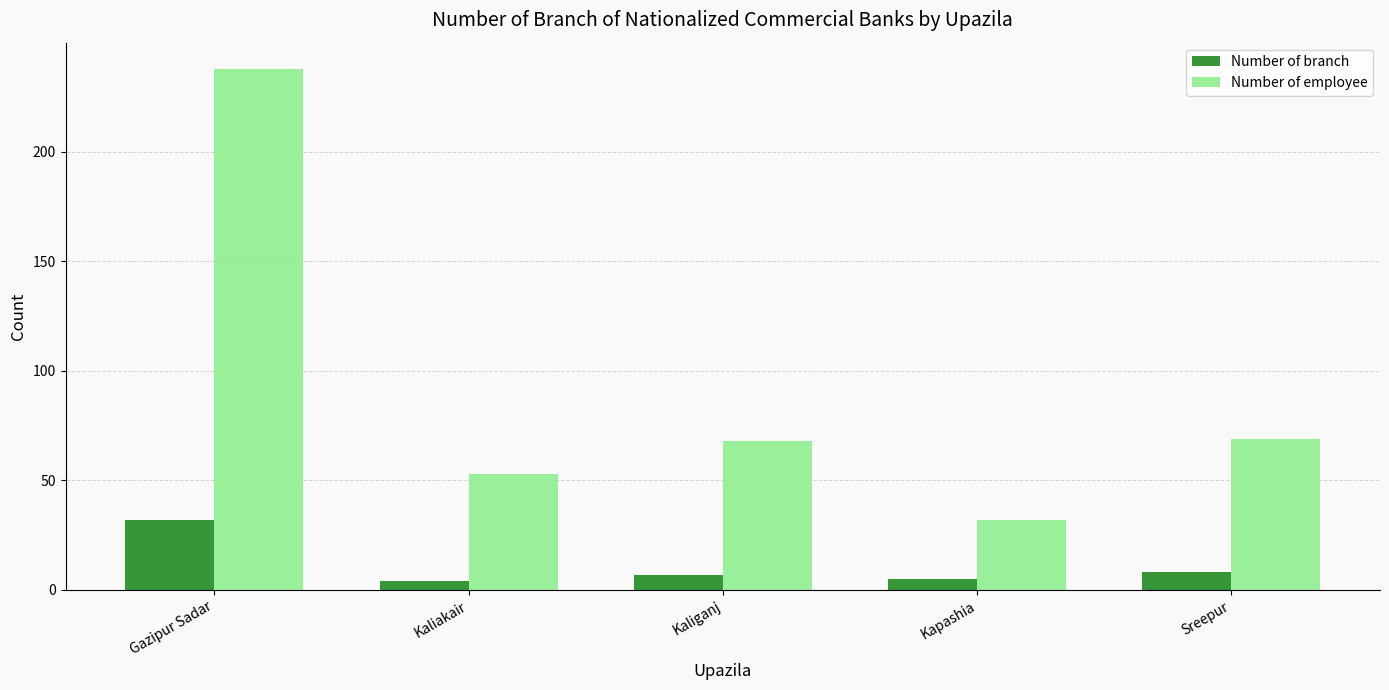

Between Gazipur Sadar and Kapashia, which series saw the biggest shift?

Number of employee